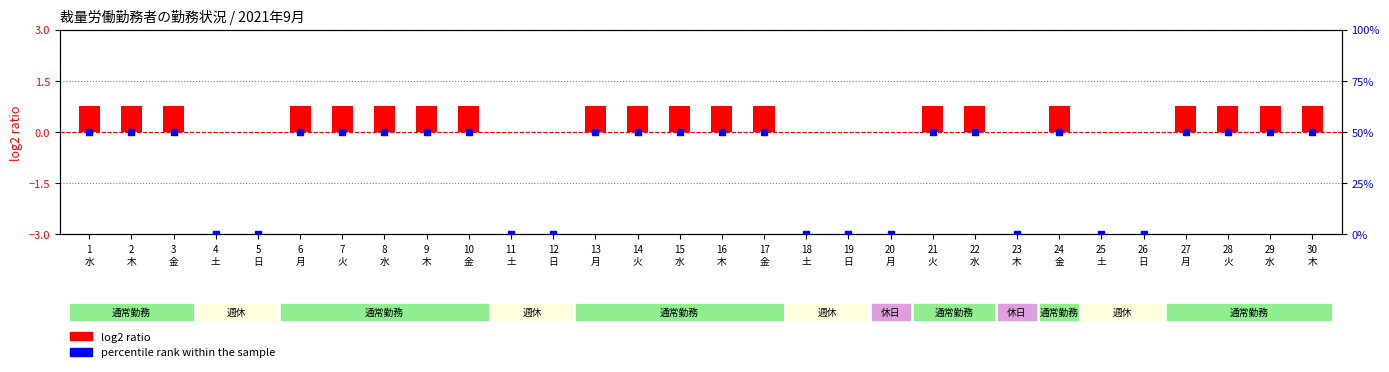

Is the value of log2 ratio at 20
月 greater than the value of percentile rank within the sample at 14
火?

No